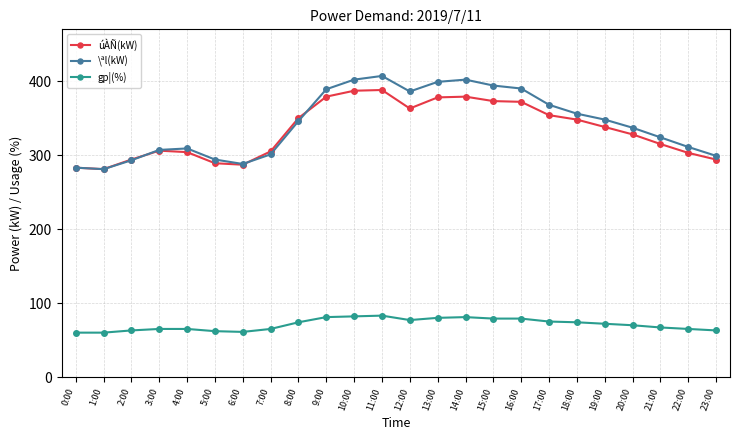

Is the value of úÀÑ(kW) at 7:00 greater than the value of gp¦(%) at 1:00?

Yes